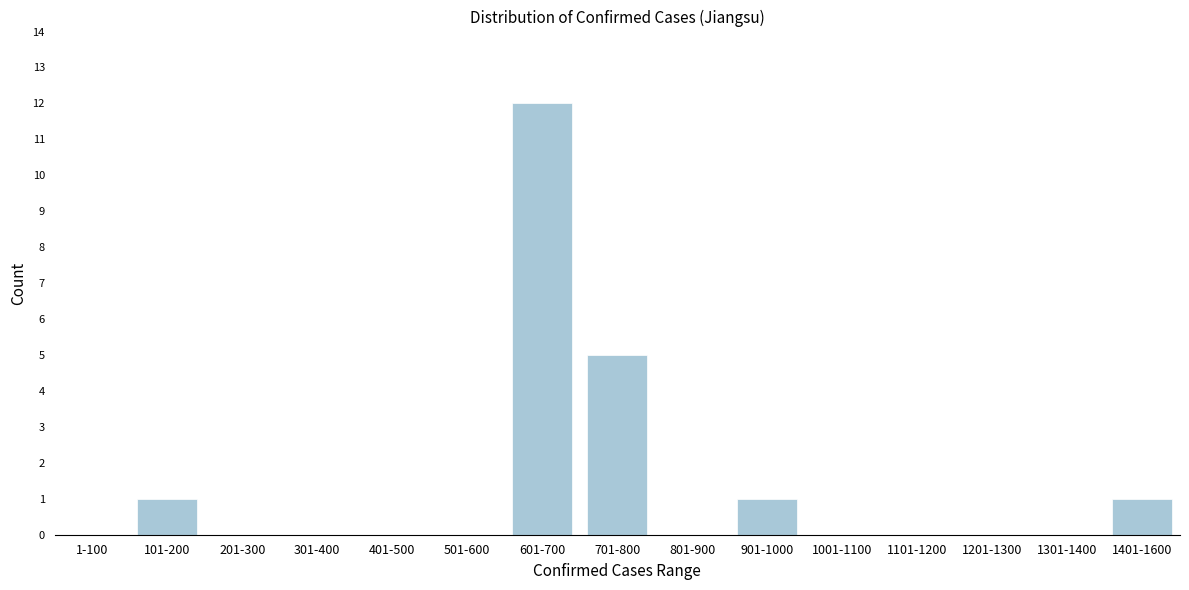

Reading left to right, extract all data points from this chart.

1-100=0	101-200=1	201-300=0	301-400=0	401-500=0	501-600=0	601-700=12	701-800=5	801-900=0	901-1000=1	1001-1100=0	1101-1200=0	1201-1300=0	1301-1400=0	1401-1600=1